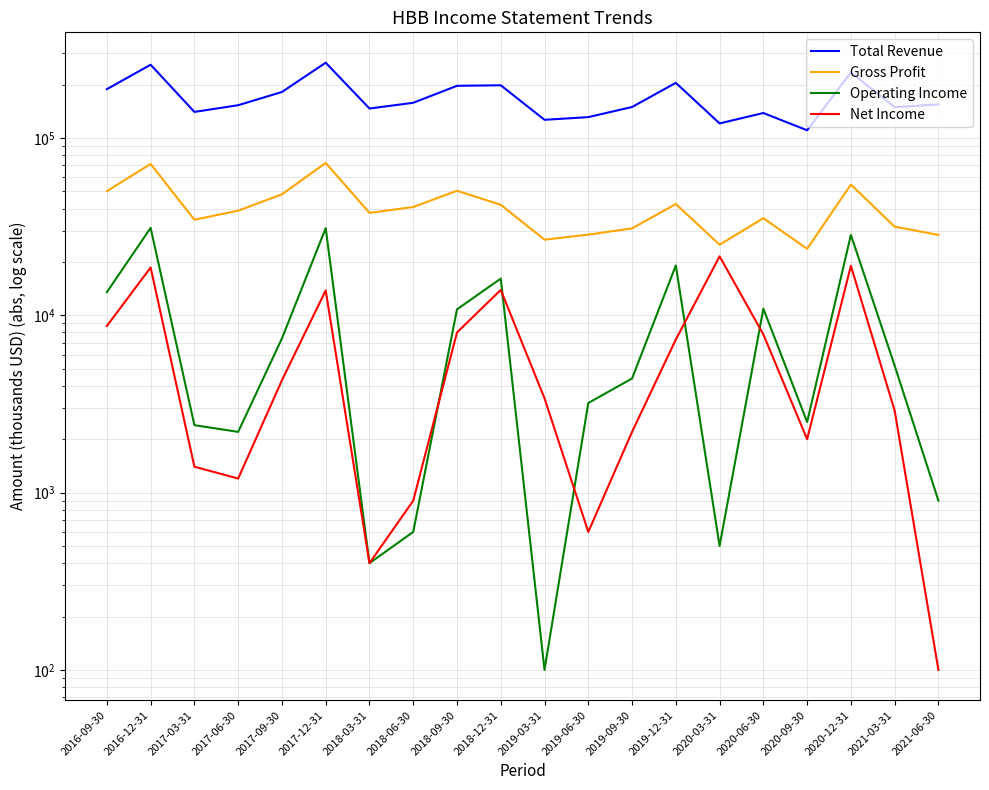

True or false: Gross Profit and Total Revenue intersect in this chart.

False